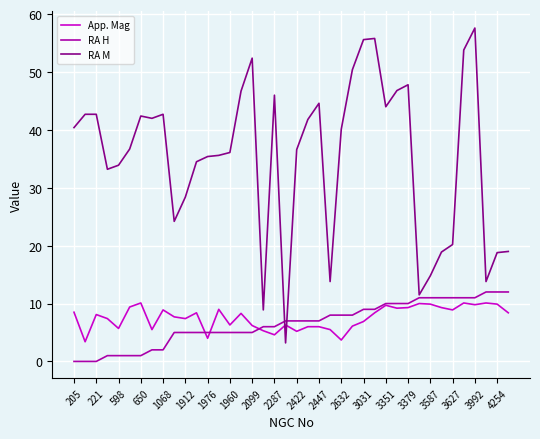

What is the greatest value displayed?

57.6